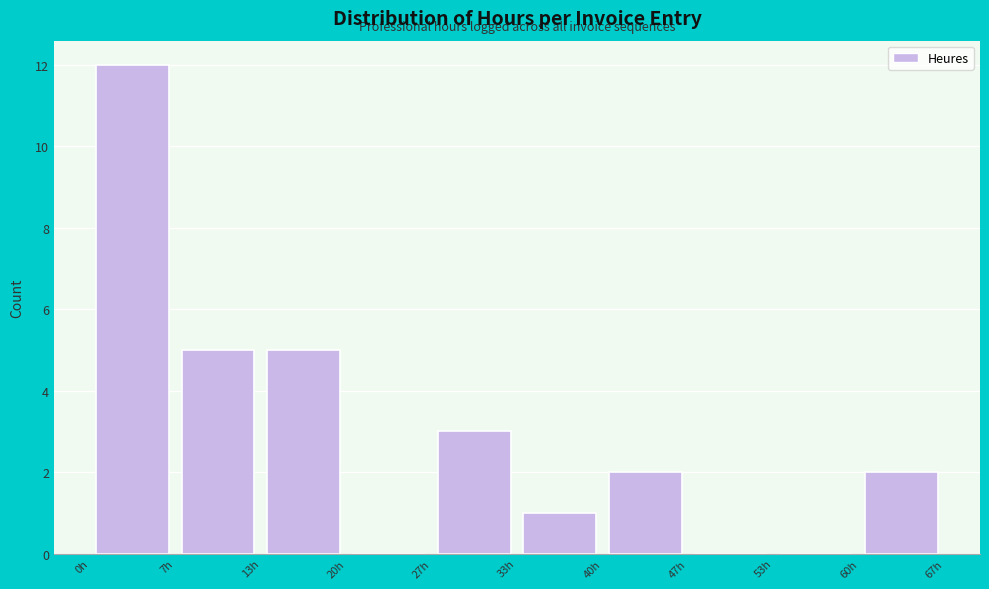

Reading left to right, list every bar in this chart as the range it spans on the x-axis followed by its height. Neither the bar edges nor the heights are printed on the chart, so give them approximately, as read against the axes.

0 to 7: 12
7 to 13: 5
13 to 20: 5
20 to 27: 0
27 to 33: 3
33 to 40: 1
40 to 47: 2
47 to 53: 0
53 to 60: 0
60 to 67: 2